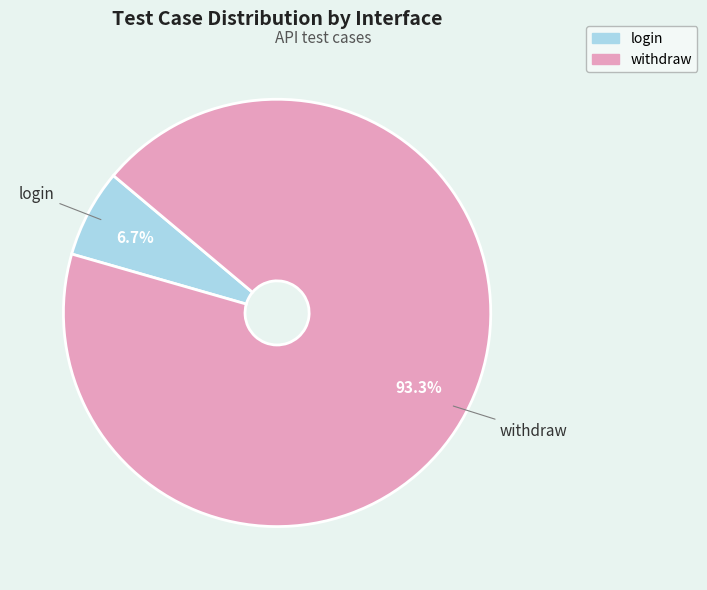

What is the smallest slice in the pie chart?

login